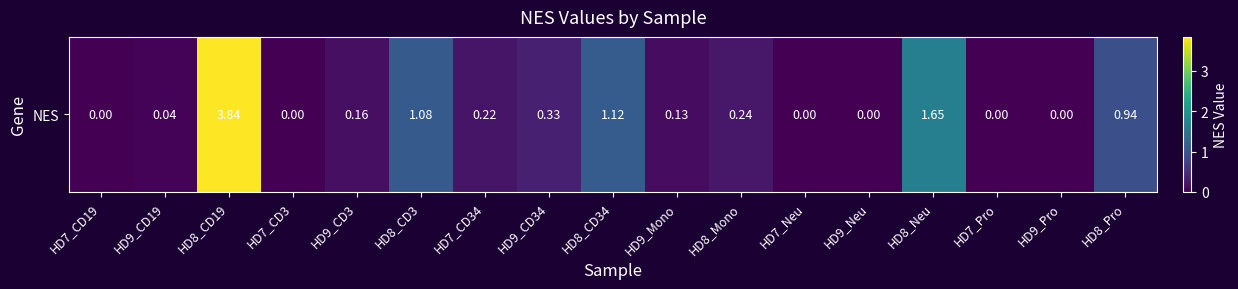

True or false: the data shows 0.0 at HD7_Neu.

True